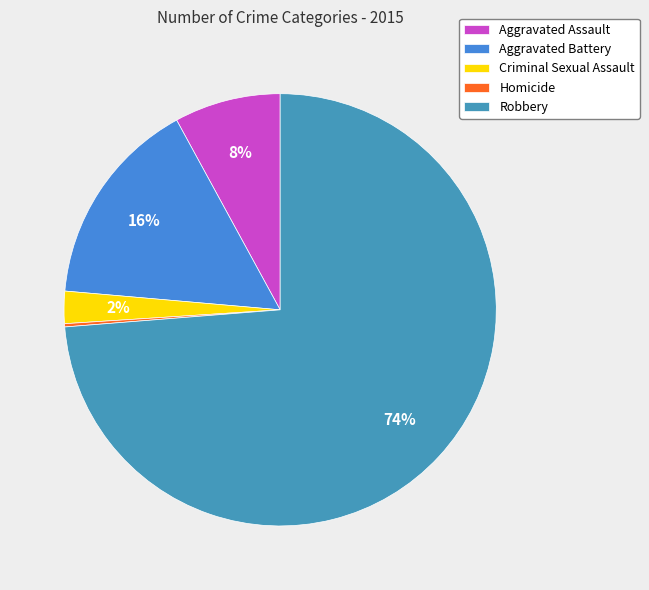

Which slice is the largest?

Robbery